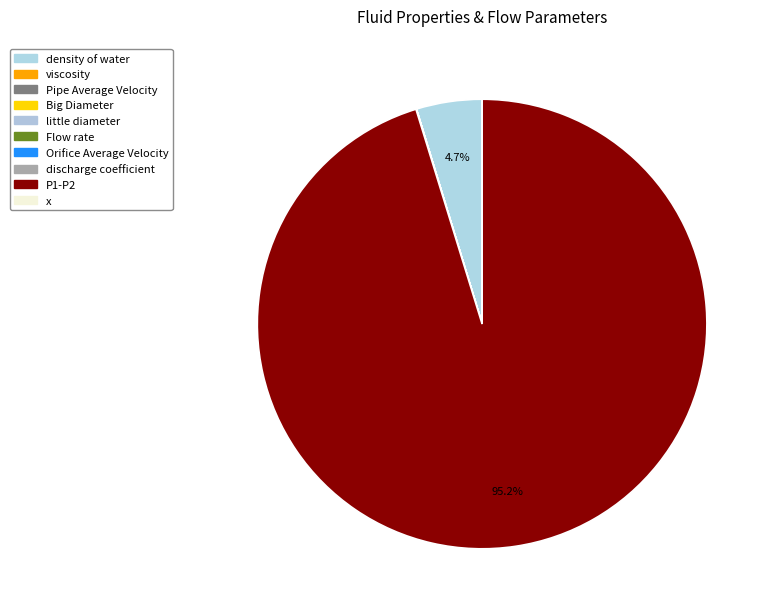

The x slice represents 0% of the pie. True or false?

True